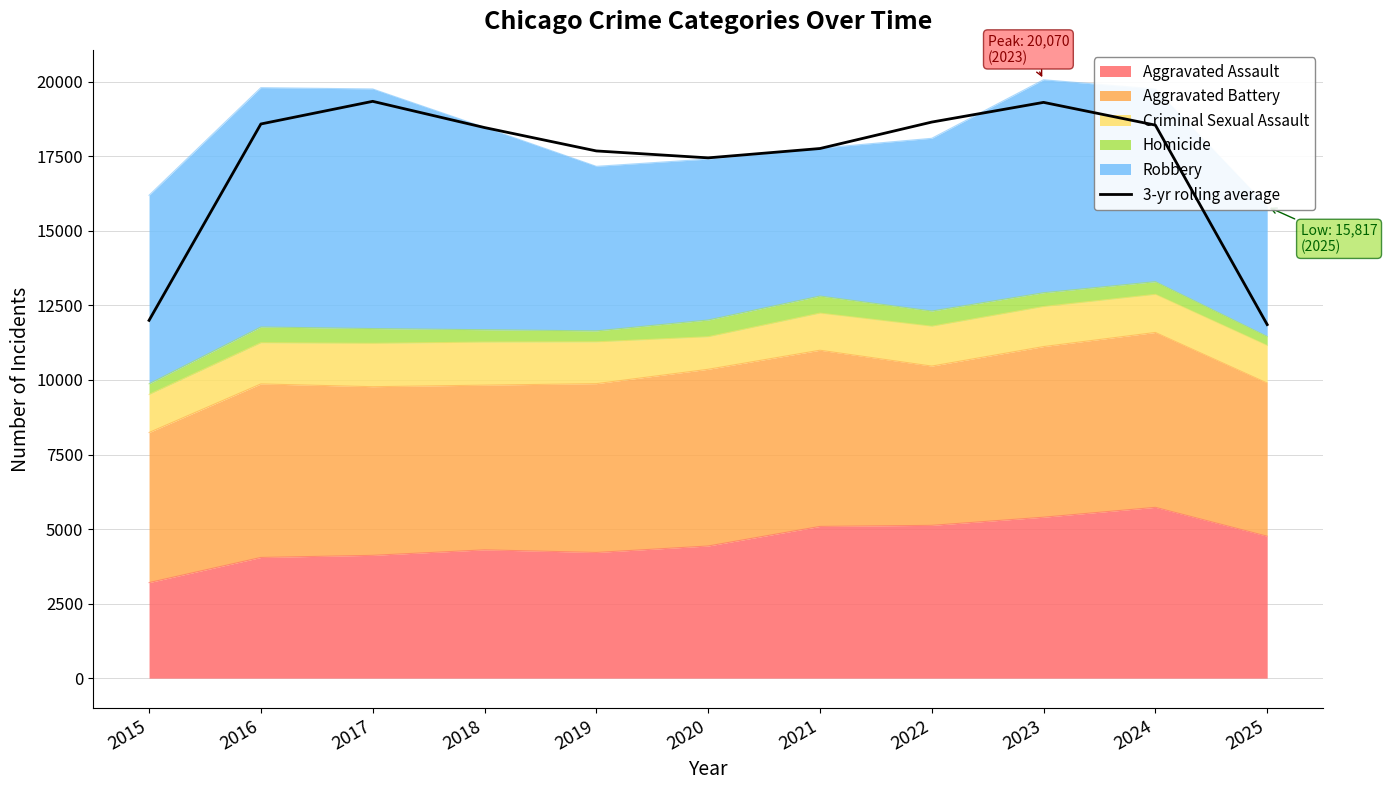

List the labels in order of value, smallest first.

2025, 2015, 2020, 2019, 2021, 2018, 2024, 2016, 2022, 2023, 2017